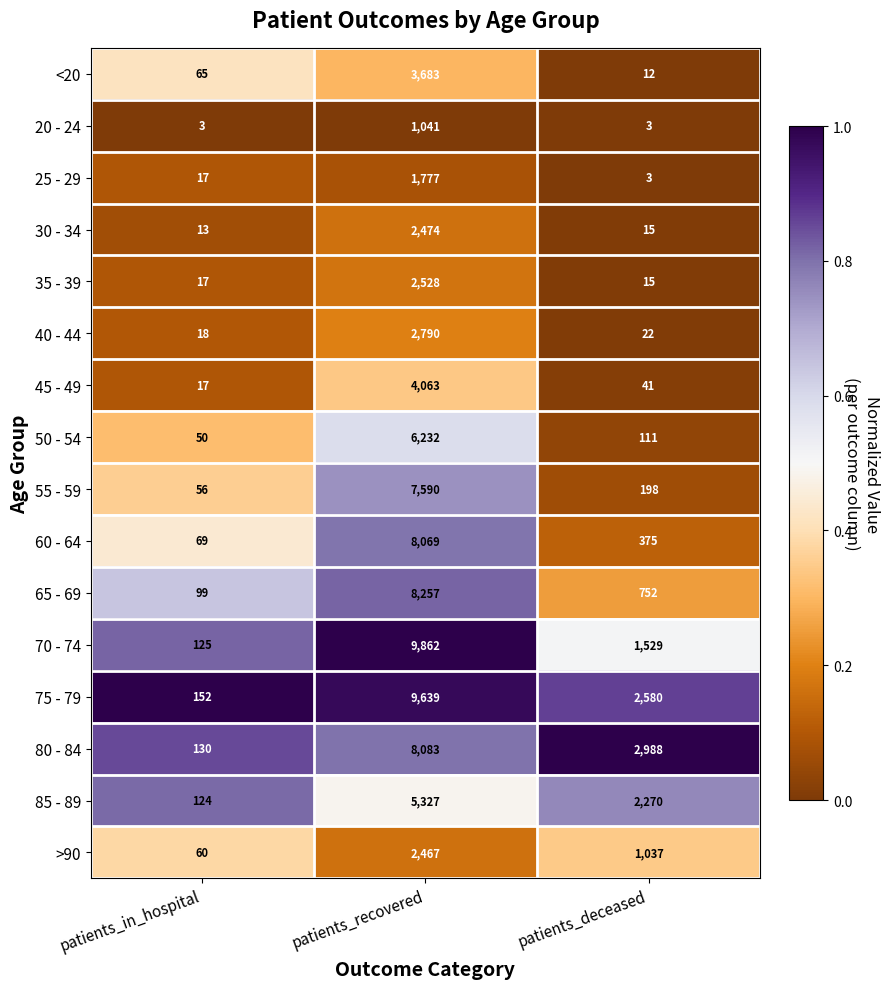

Which series has the largest total across all categories?

75 - 79